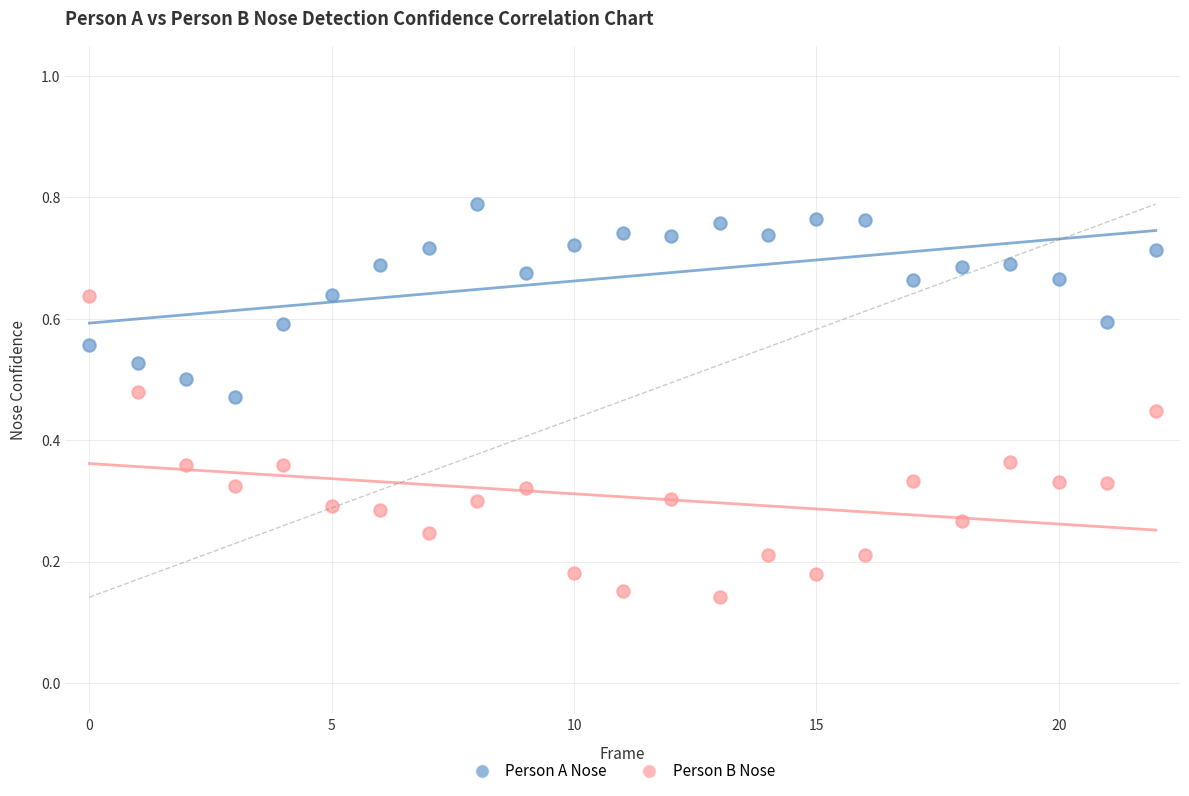

What are all the series names shown in the legend?

Person A Nose, Person B Nose